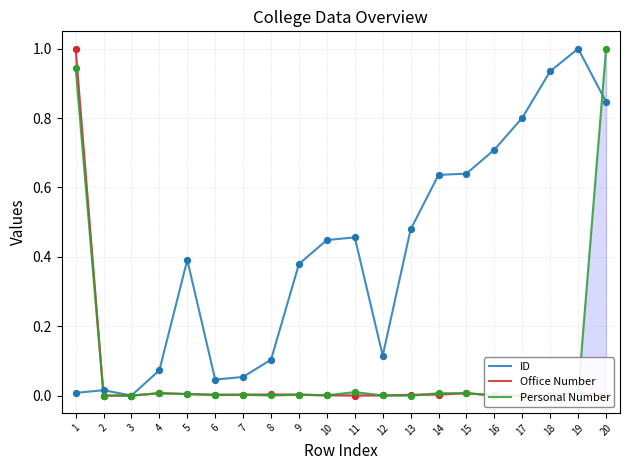

At how many categories does at least one series exceed 0?

20